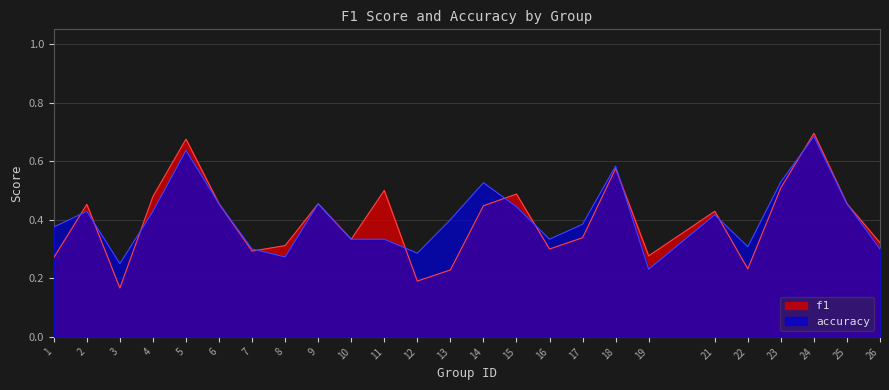

Between 25 and 15, which is larger?

15